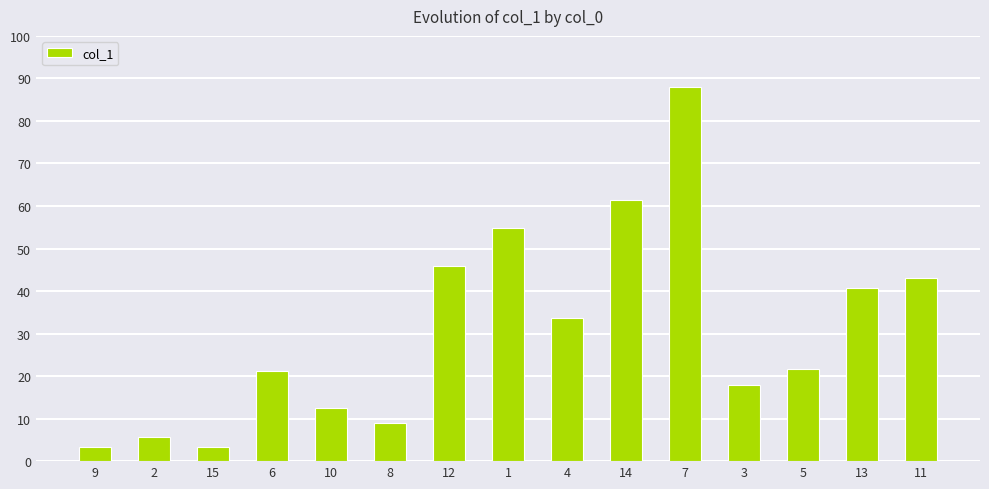

What is the value of the 13th bar from the left?

21.6